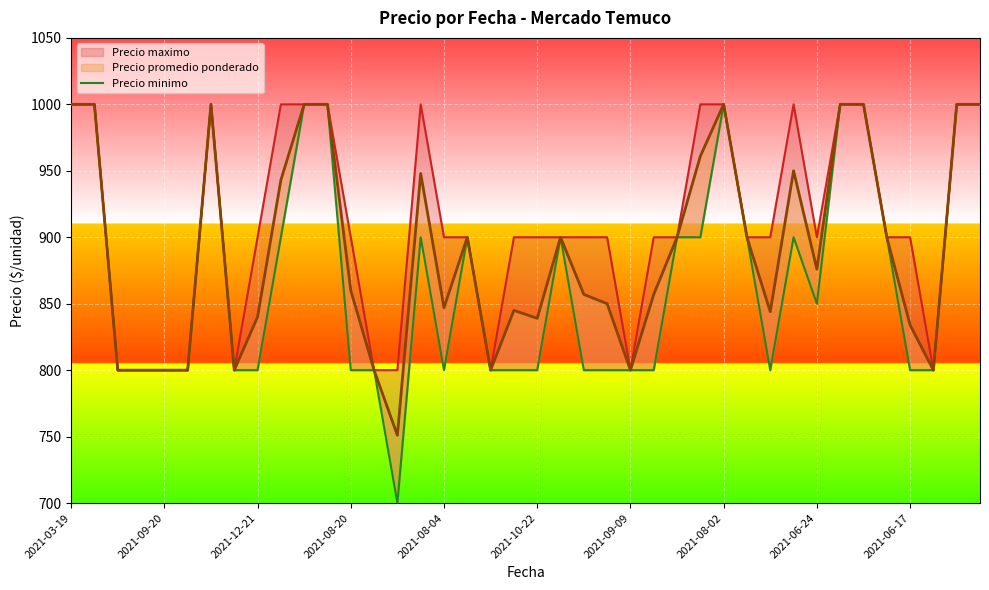

Does the chart display data point markers on the line(s)?

No